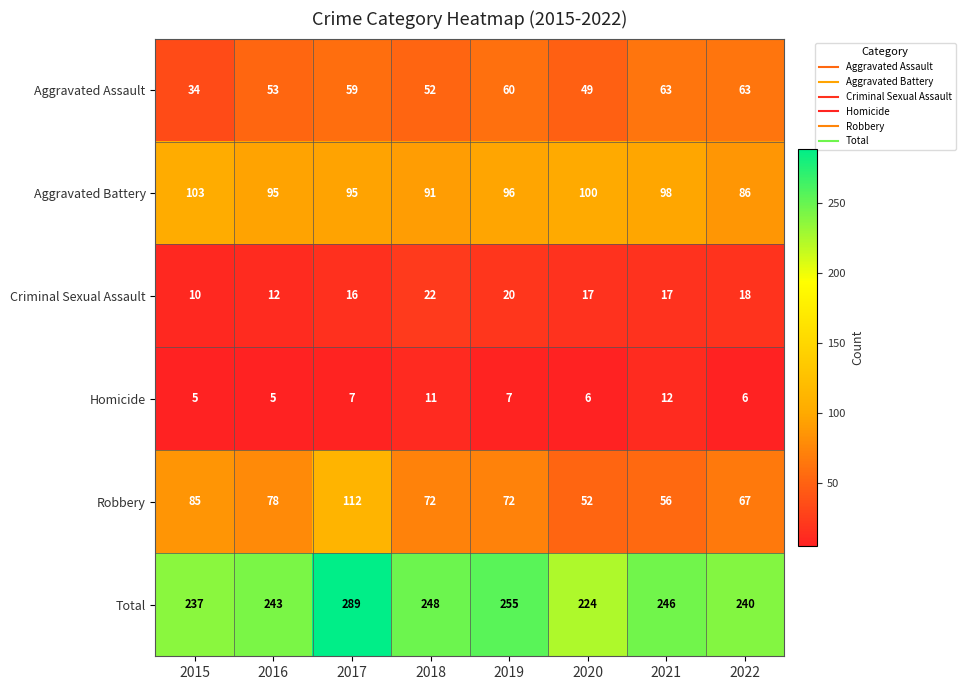

What is the difference between the maximum and minimum values in the Homicide series?

7